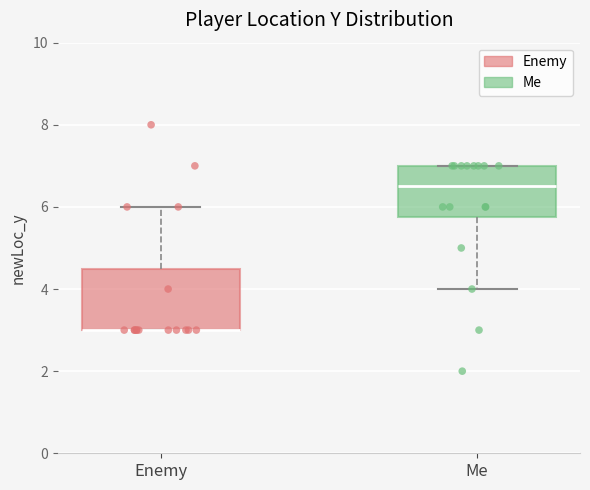

Comparing the boxes themselves (not the whiskers), which one is the tallest?

Enemy